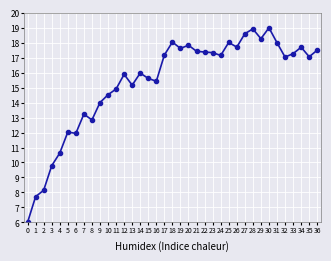

Between 2 and 28, which is larger?

28